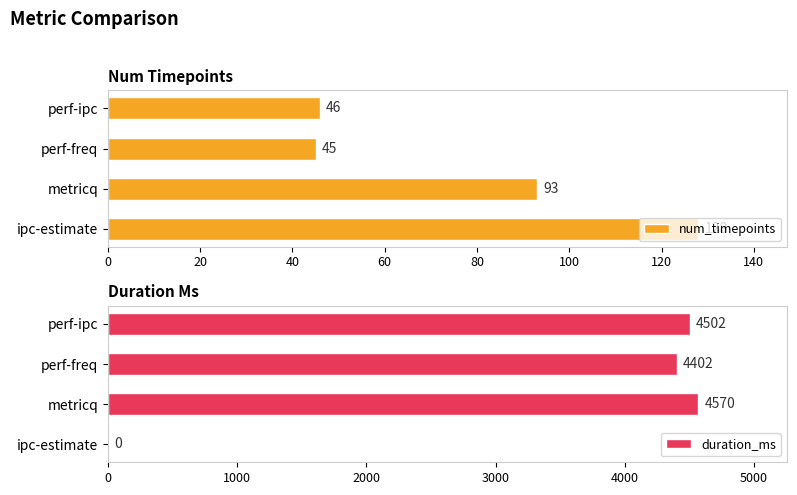

Reading left to right, extract all data points from this chart.

num_timepoints: 128	93	45	46
duration_ms: 0	4570	4402	4502